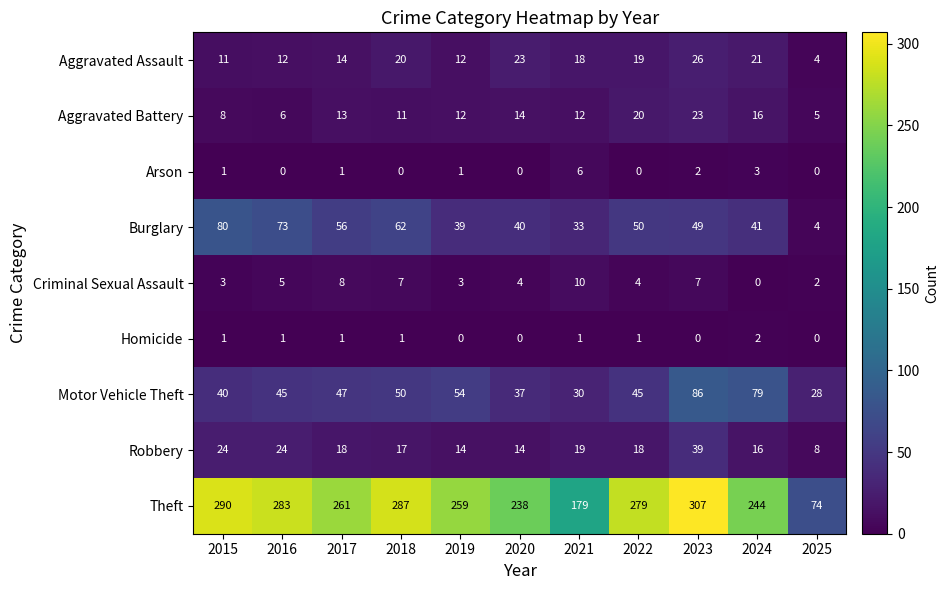

What is the lowest value of the Aggravated Battery series?

5